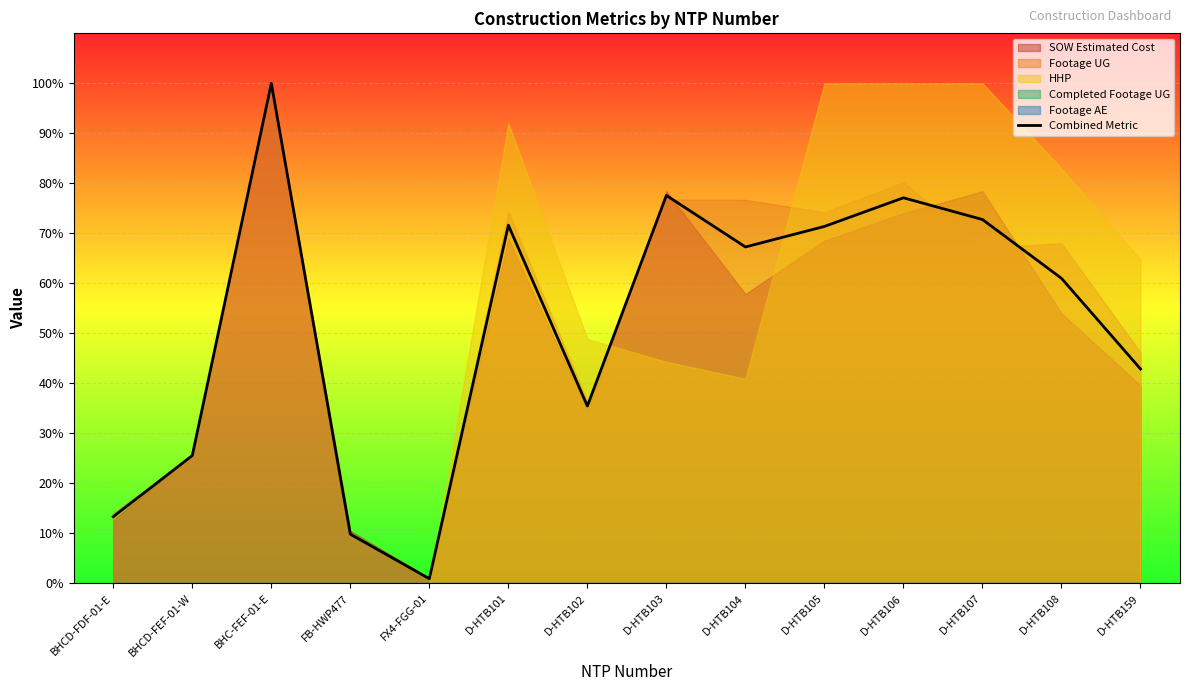

How many data points are above 67?

7